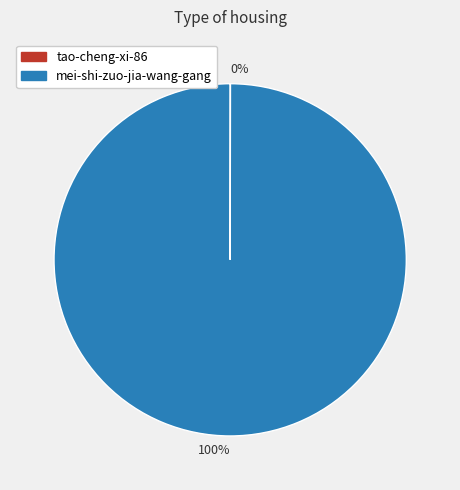

Is there any slice that represents more than half of the pie?

Yes